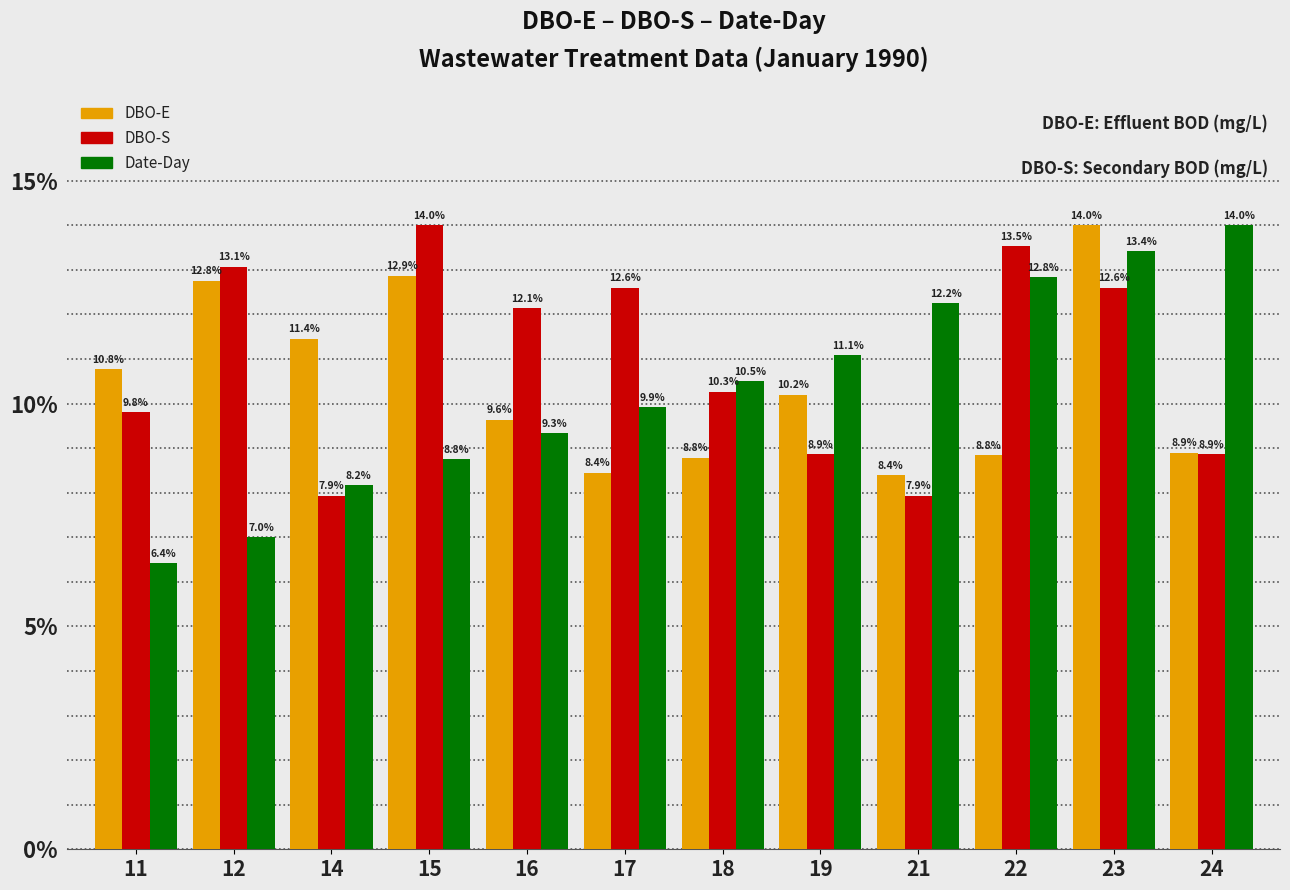

What is the smallest value displayed?

6.4